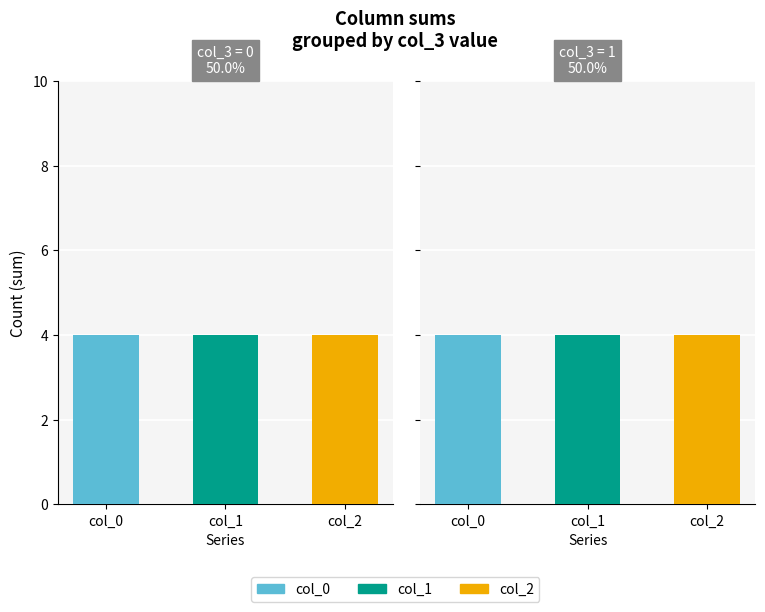

The col_1 series shows 0 at 2. True or false?

True